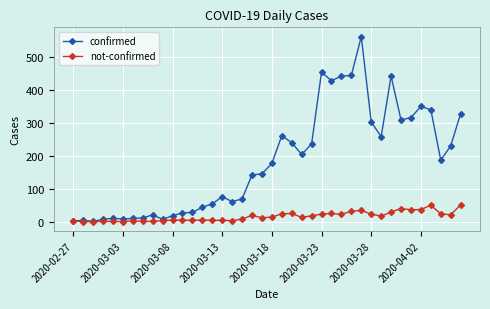

List the series in order of their peak value, lowest first.

not-confirmed, confirmed